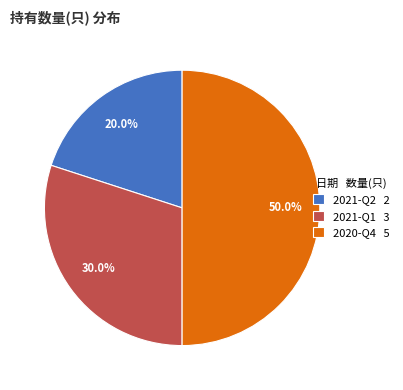

To the nearest percent, what portion does 2021-Q2 represent?

20%